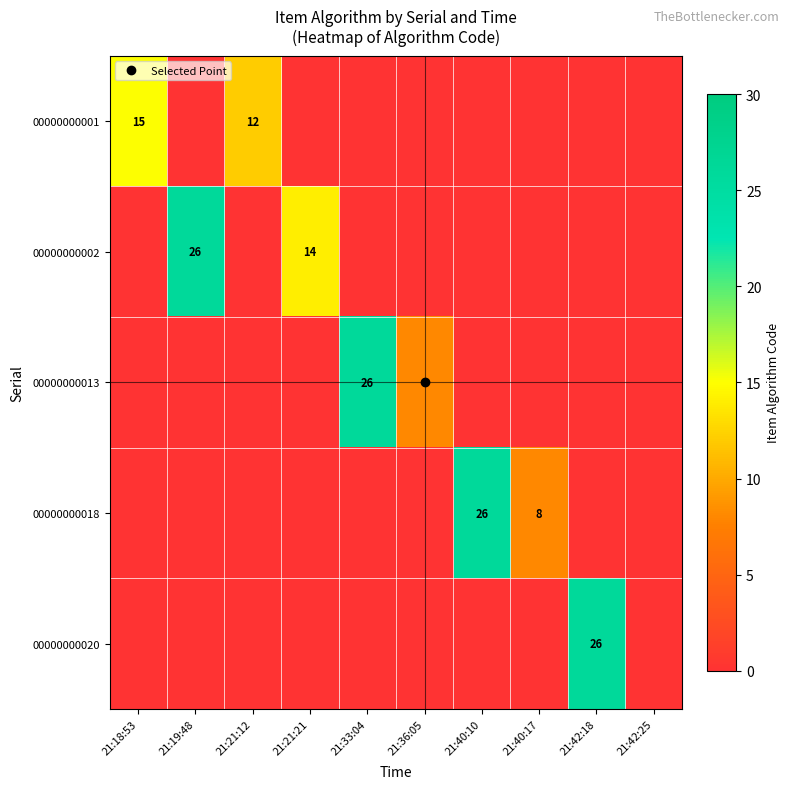

At how many categories does at least one series exceed 9?

7